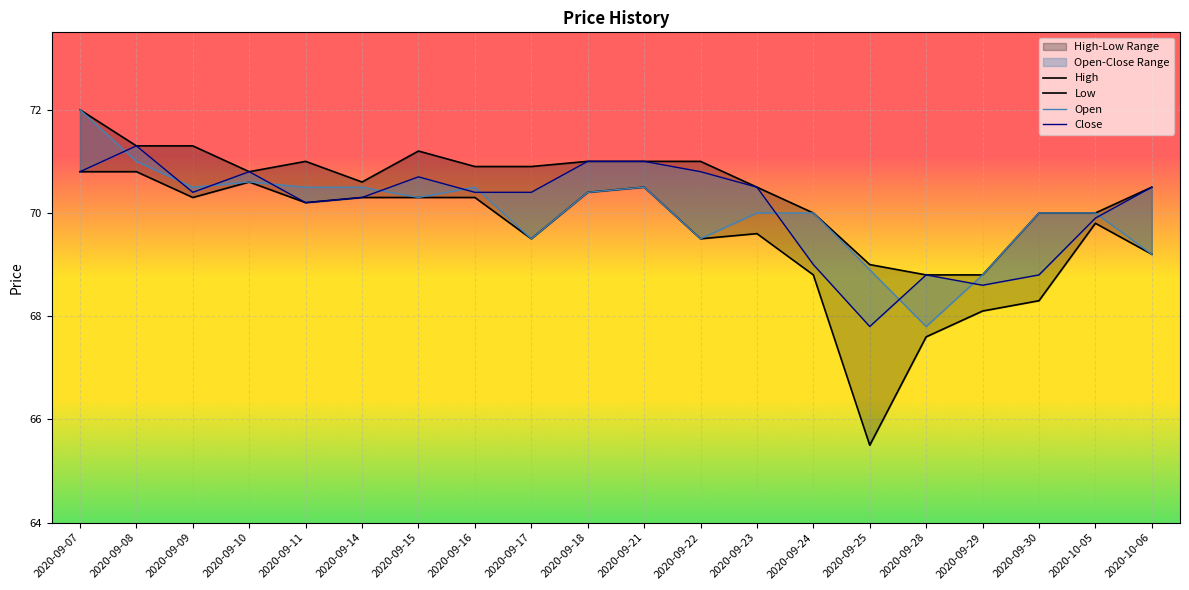

Which has a higher value, 2020-10-05 or 2020-09-11?

2020-09-11